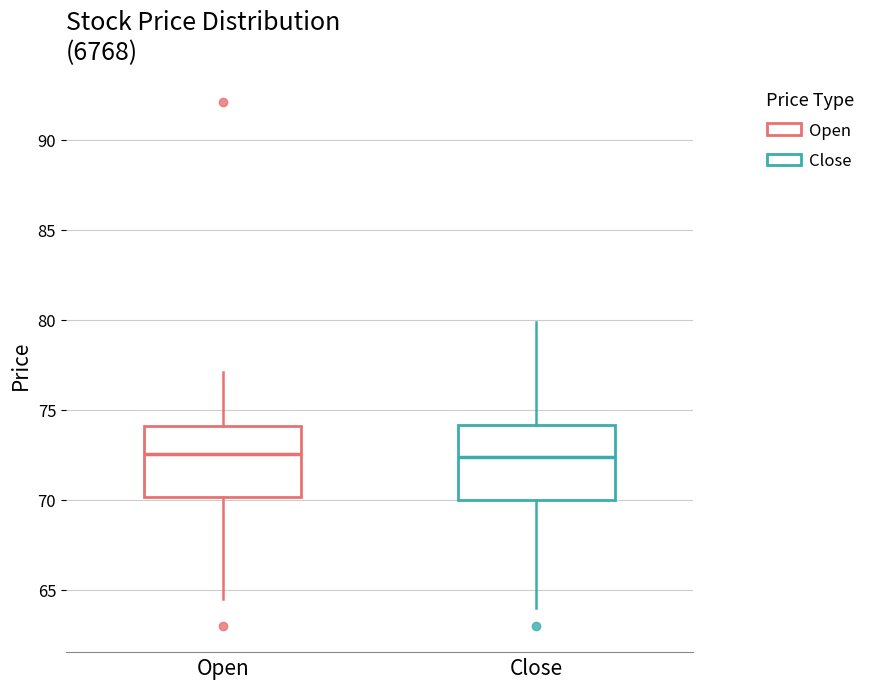

Where is the upper edge of the box for Close on the y-axis? The values are not printed on the chart, so give them approximately, as read against the axis.

74.0